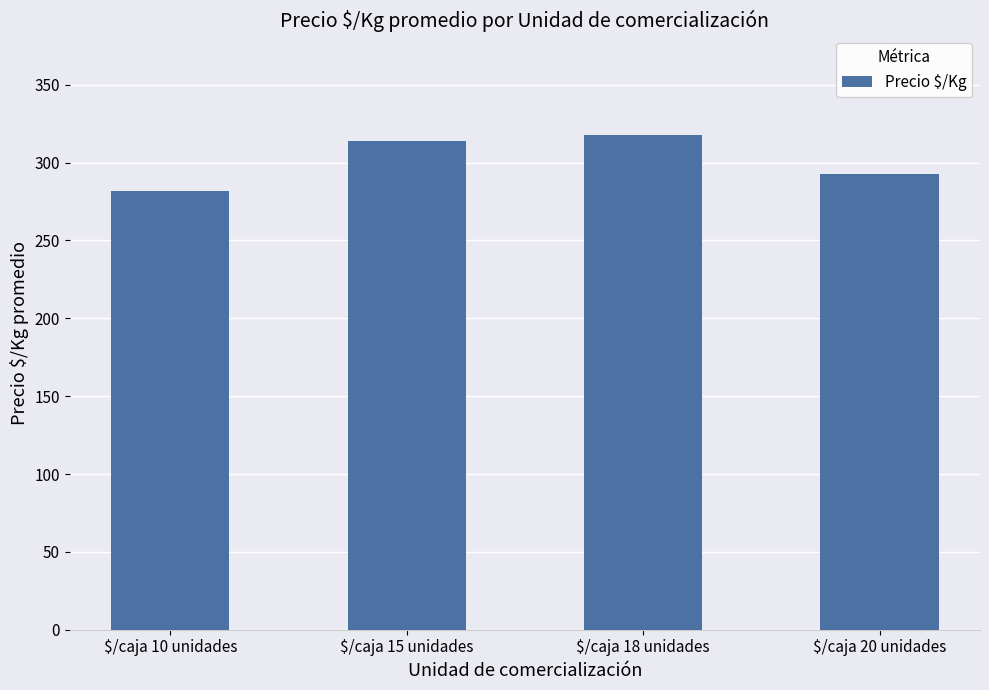

Rank the categories by value from lowest to highest.

$/caja 10 unidades, $/caja 20 unidades, $/caja 15 unidades, $/caja 18 unidades